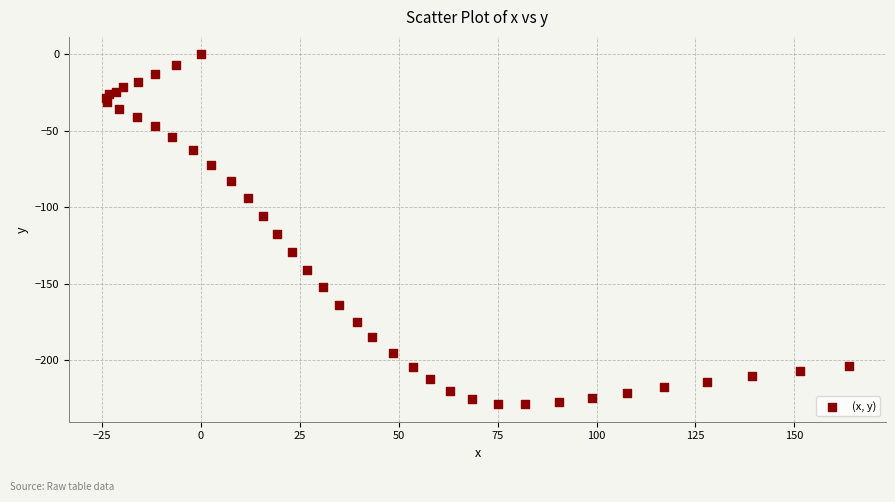

What Y value in the scatter plot is closest to -114?

-117.5